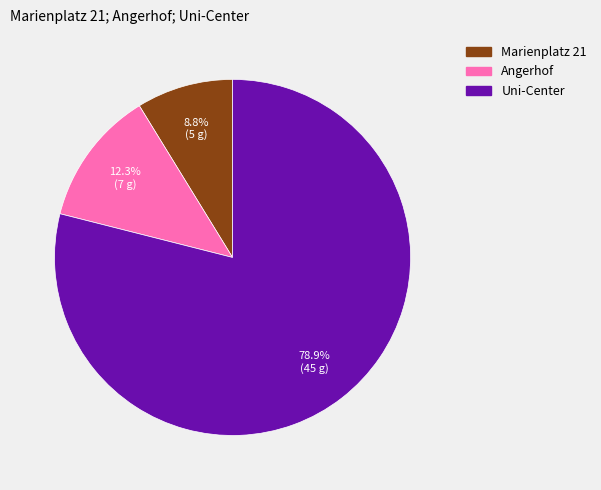

To the nearest percent, what percentage of the pie is Angerhof?

12%